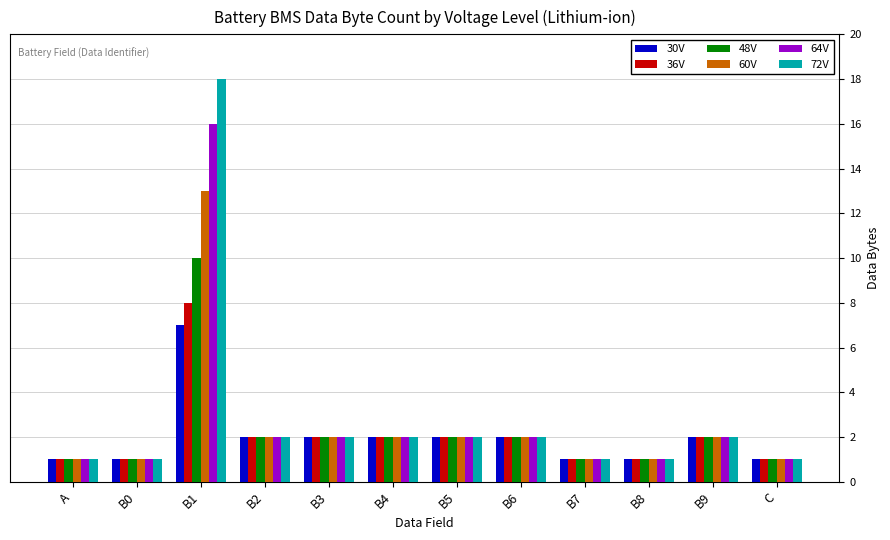

What is the total value across all series at B3?

12